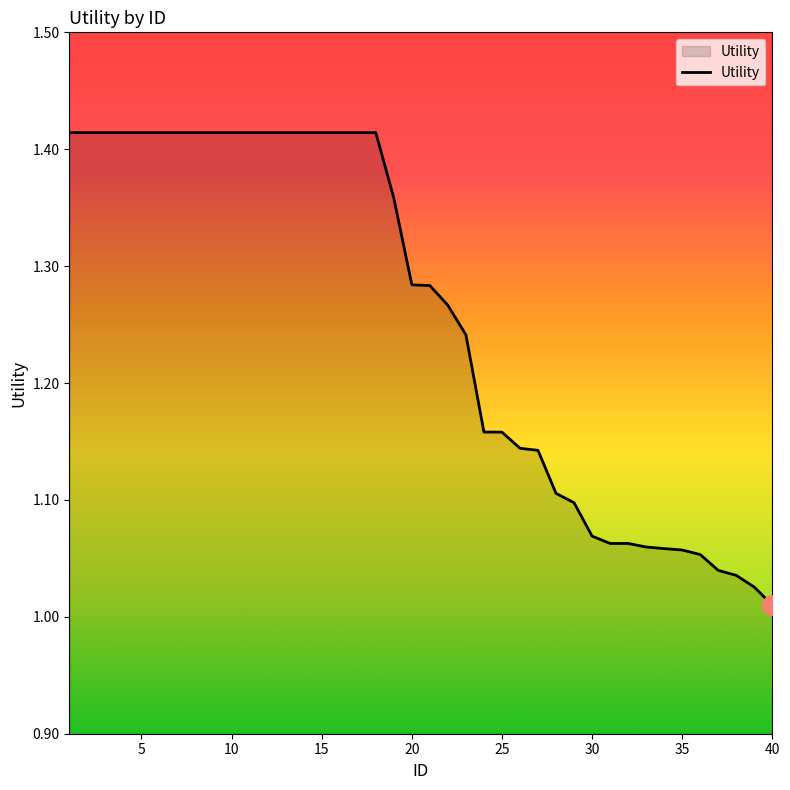

What is the value of the 10th point from the left?

1.4